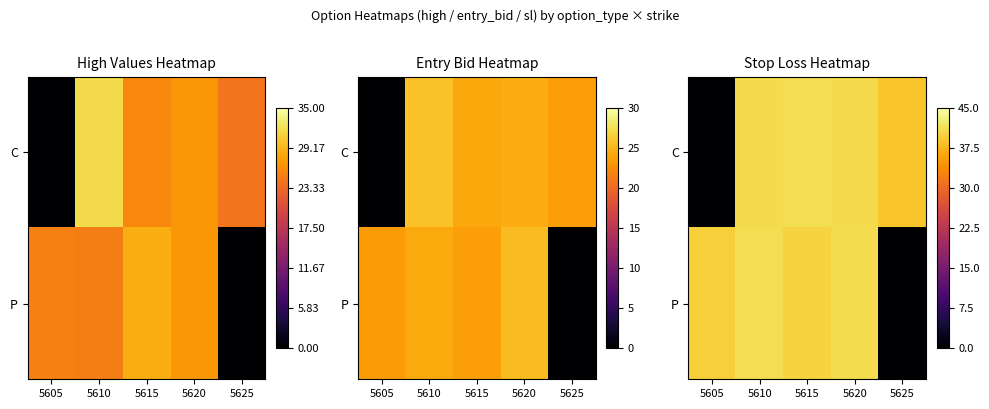

List the labels in order of C value, smallest first.

5605, 5625, 5620, 5610, 5615